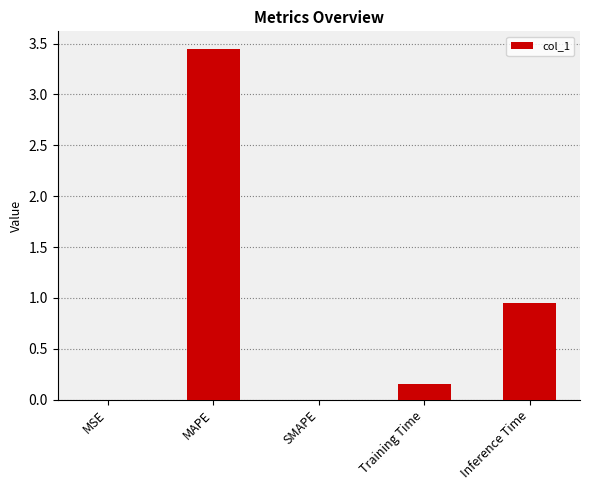

Which category has the highest value across all series?

MAPE